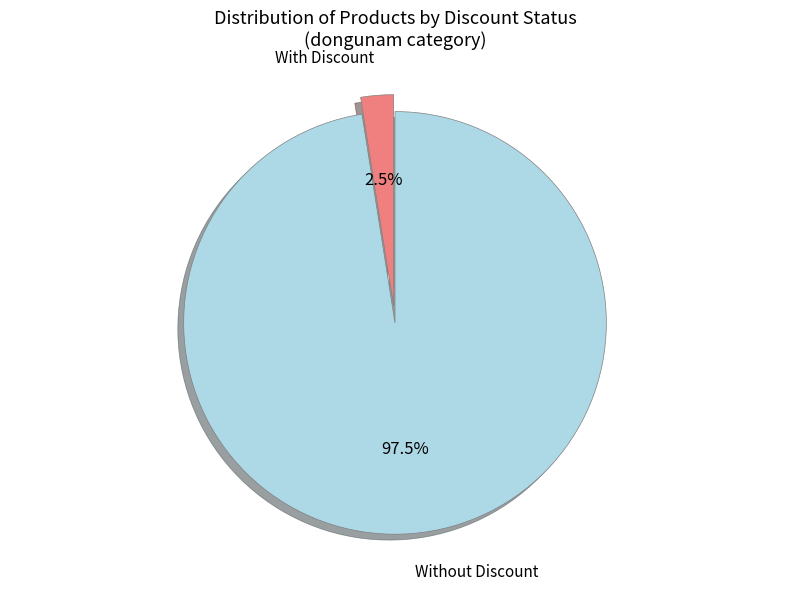

Which category accounts for the majority?

Without Discount